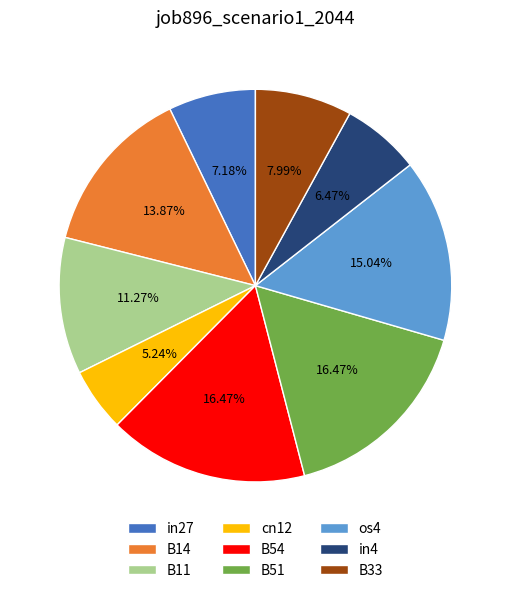

Is the sum of cn12 and B14 greater than half?

No